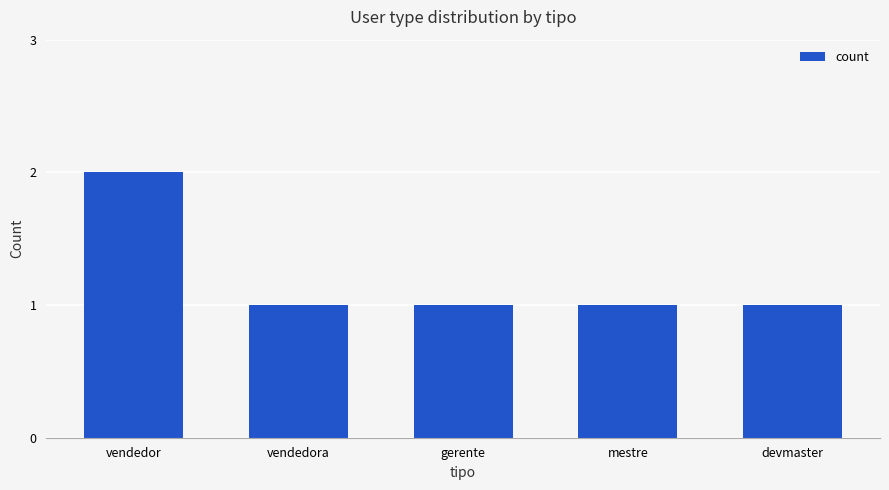

Reading right to left, extract all data points from this chart.

devmaster=1	mestre=1	gerente=1	vendedora=1	vendedor=2